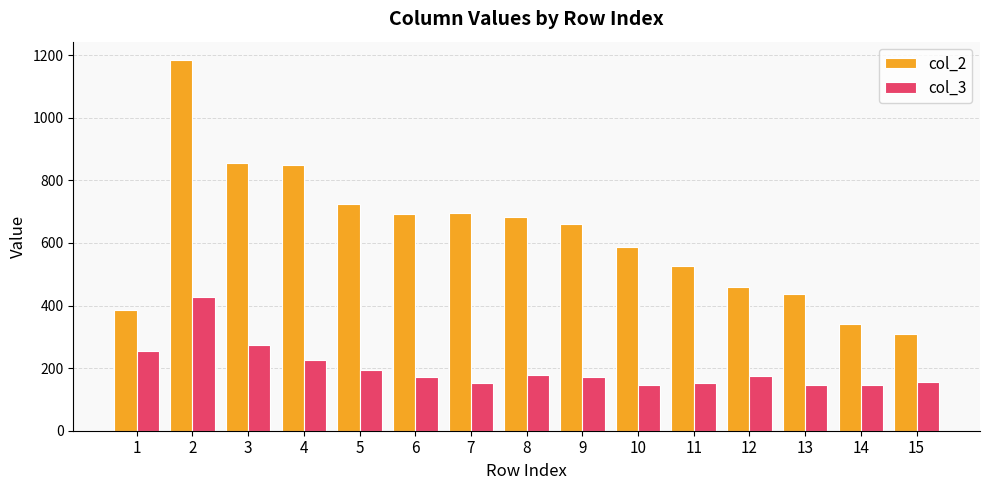

Which series has the widest spread of values?

col_2